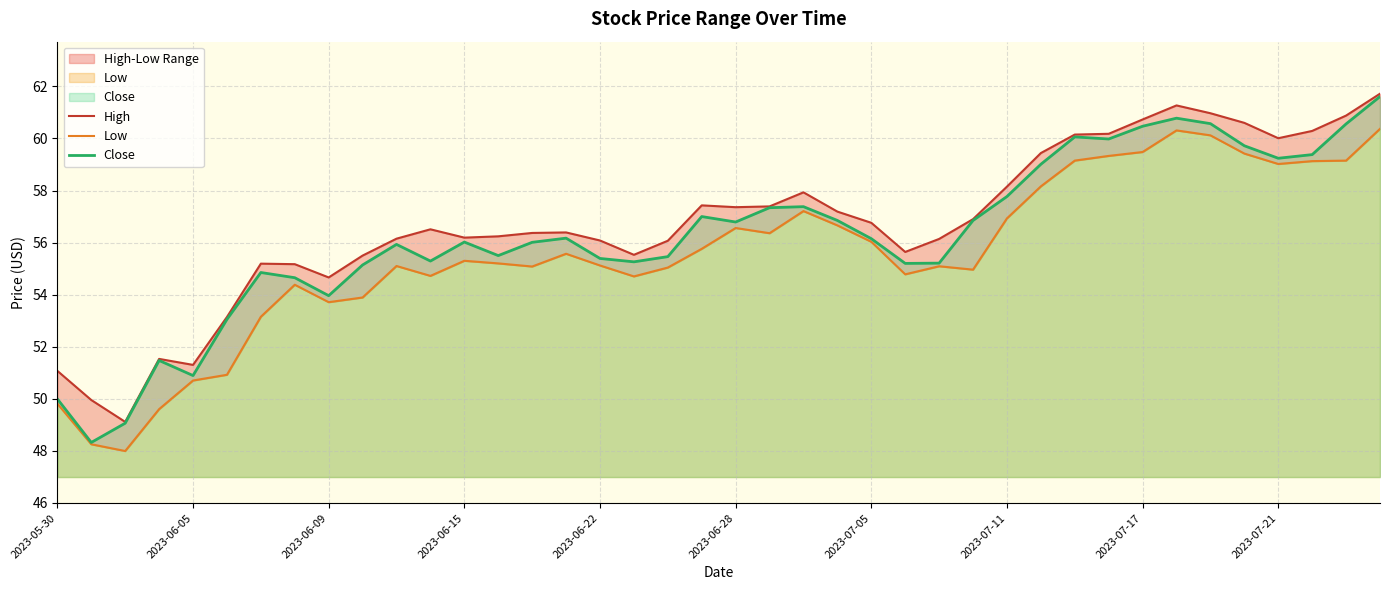

How many lines are shown in the chart?

3